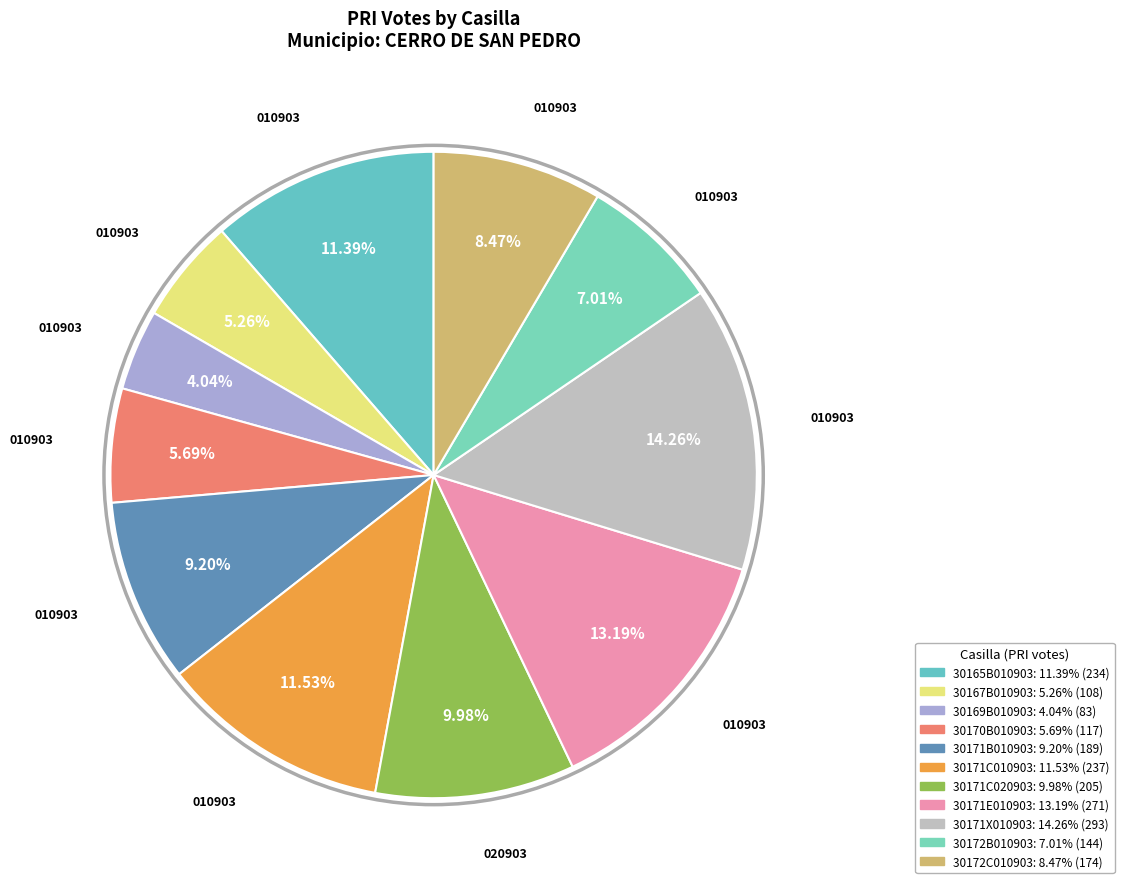

To the nearest percent, what is the difference between the 30169B010903 and 30172B010903 slice percentages?

3%